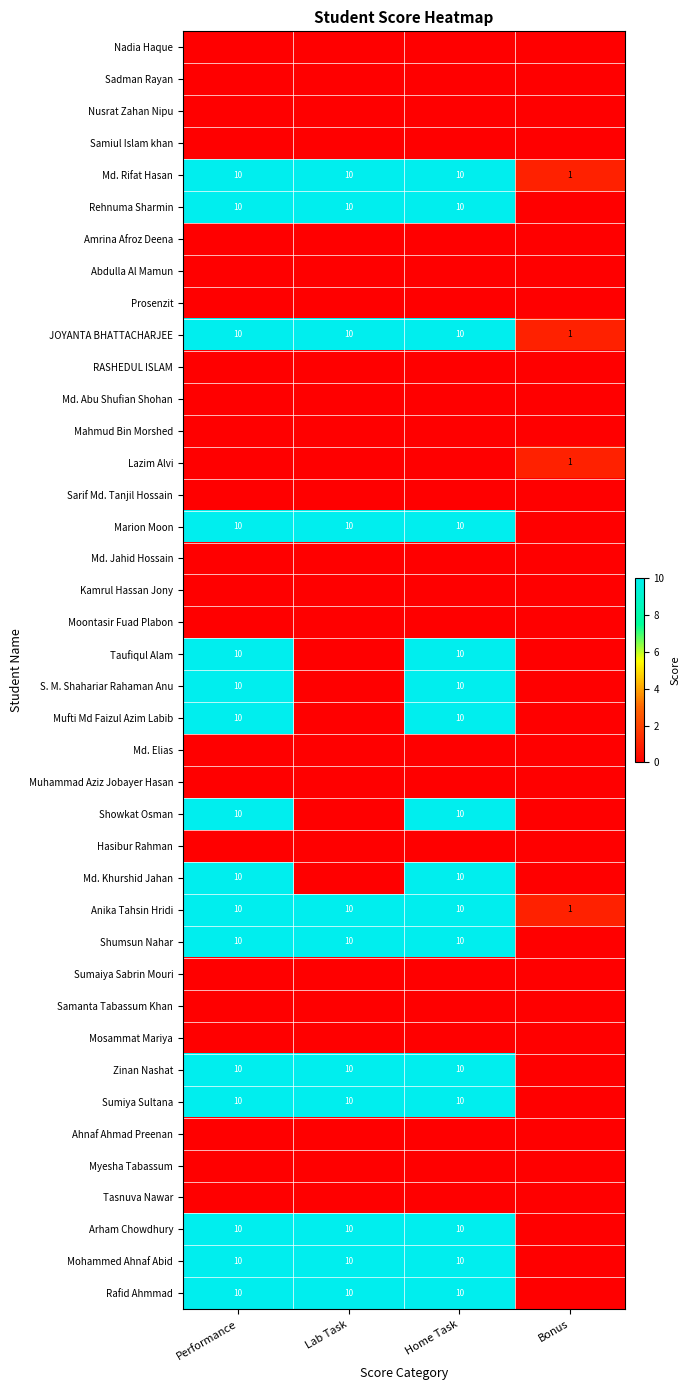

How many series are shown in this chart?

40